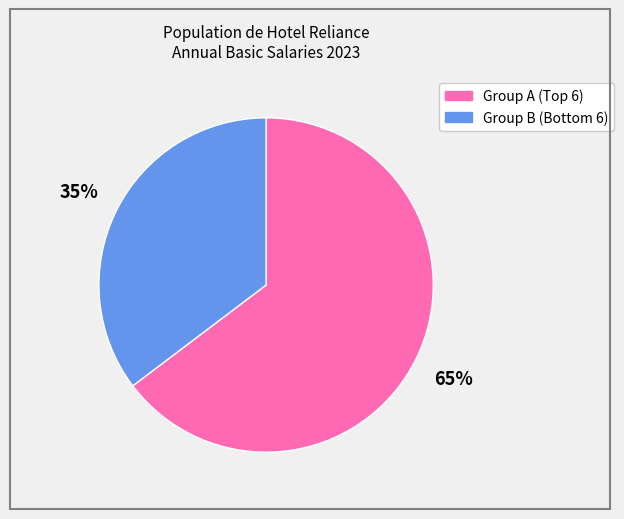

To the nearest percent, what is the average slice percentage?

50%